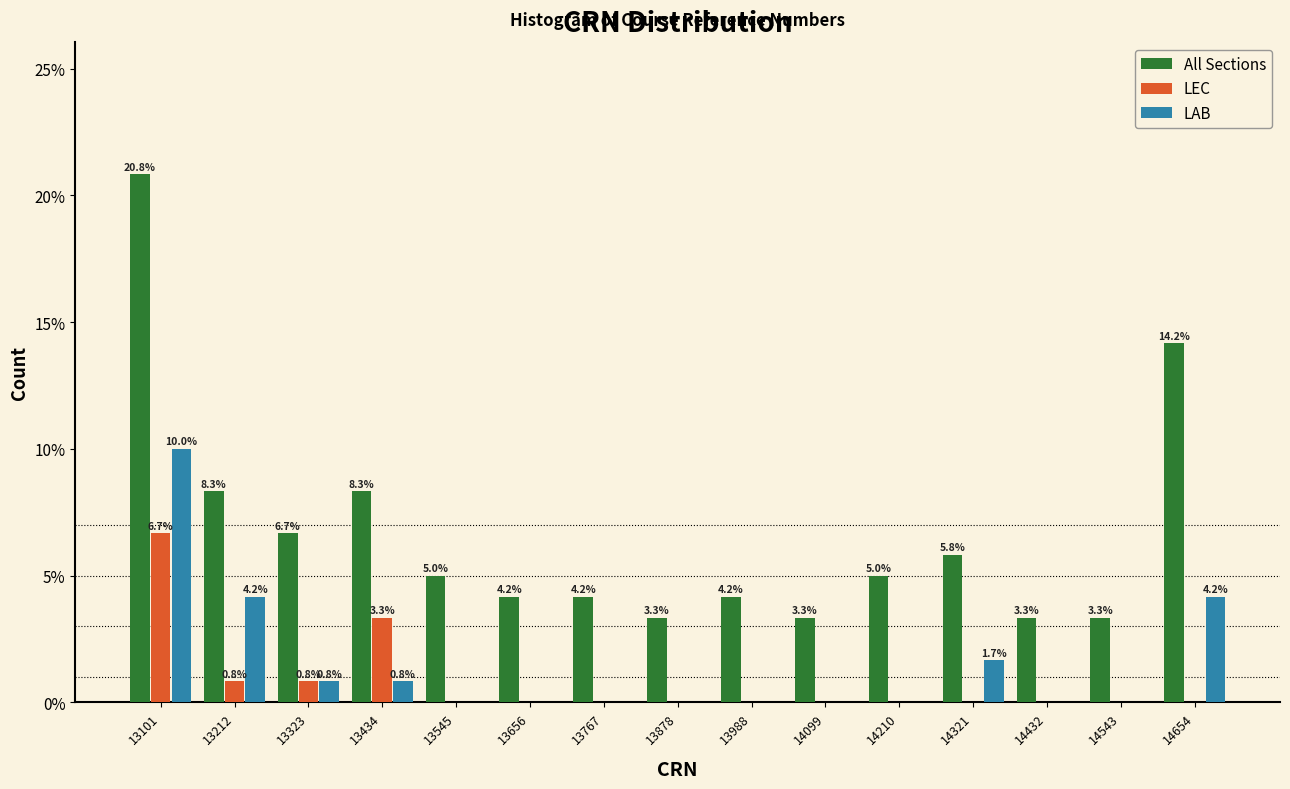

In the All Sections series, which range on the x-axis has the tallest bar?

13040 to 13160